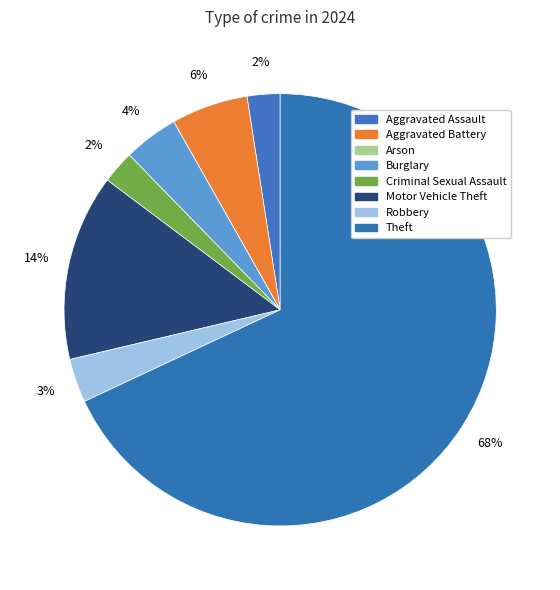

Which has a higher value, Robbery or Motor Vehicle Theft?

Motor Vehicle Theft